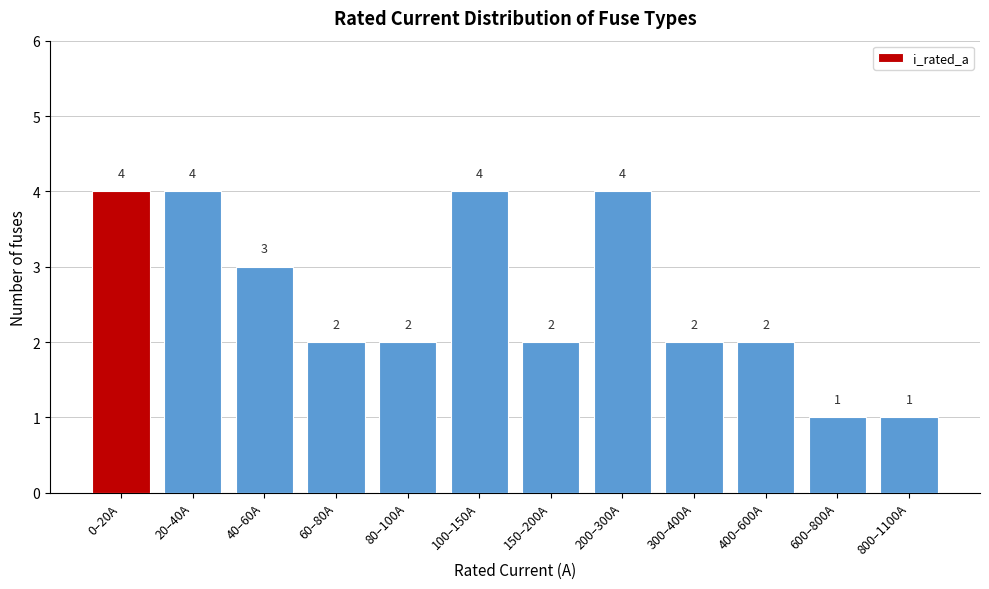

Reading left to right, list all the values displayed in this chart.

0–20A=4	20–40A=4	40–60A=3	60–80A=2	80–100A=2	100–150A=4	150–200A=2	200–300A=4	300–400A=2	400–600A=2	600–800A=1	800–1100A=1